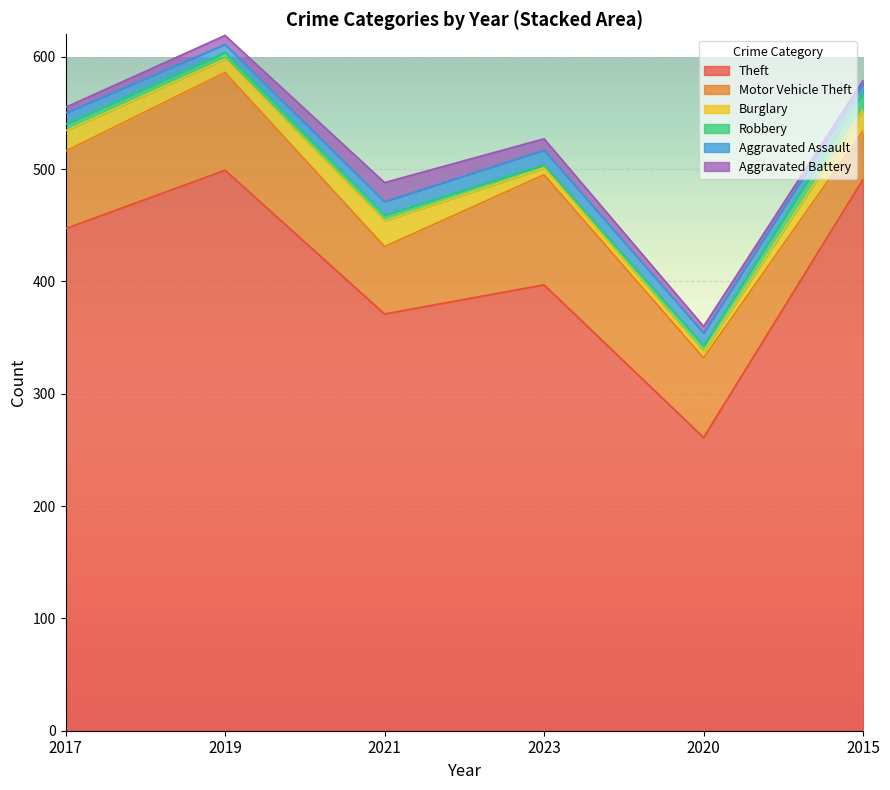

The value of 2019 at Robbery is 6. True or false?

True